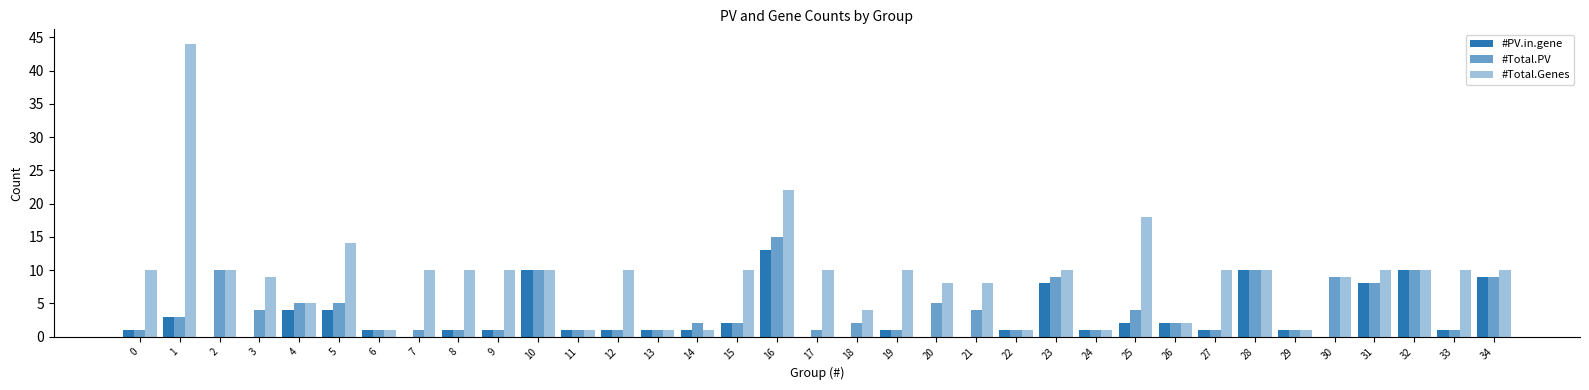

How many data points does each series have?

35